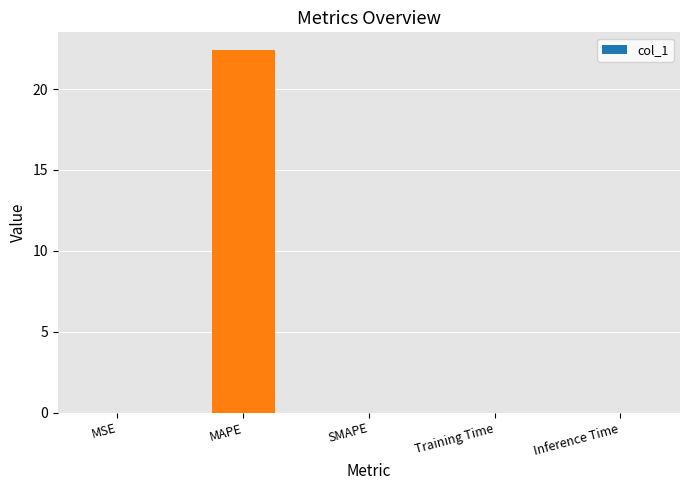

What is the sum of all values?

22.4